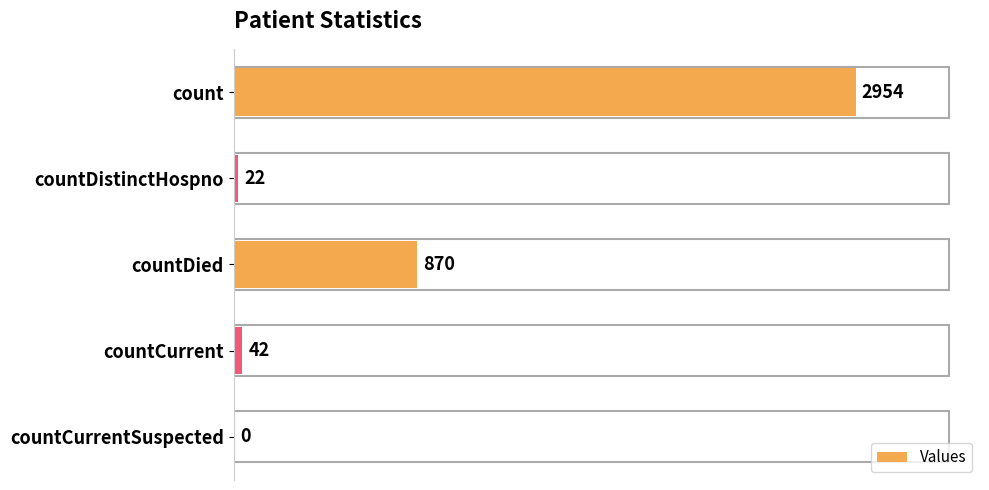

The chart shows a value of 4353 at count. True or false?

False